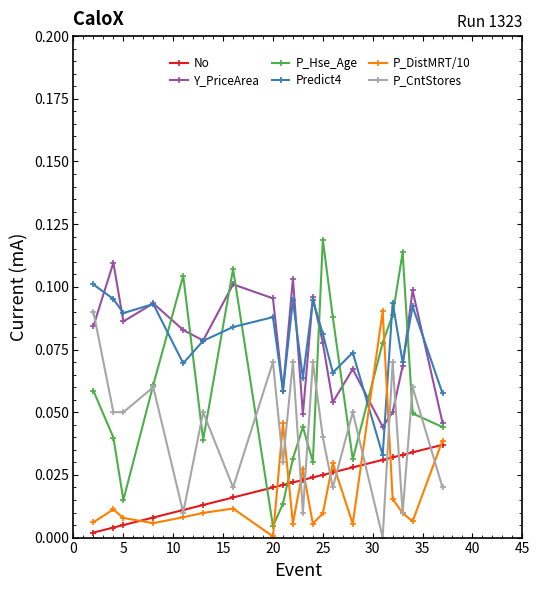

True or false: No and Y_PriceArea intersect in this chart.

False